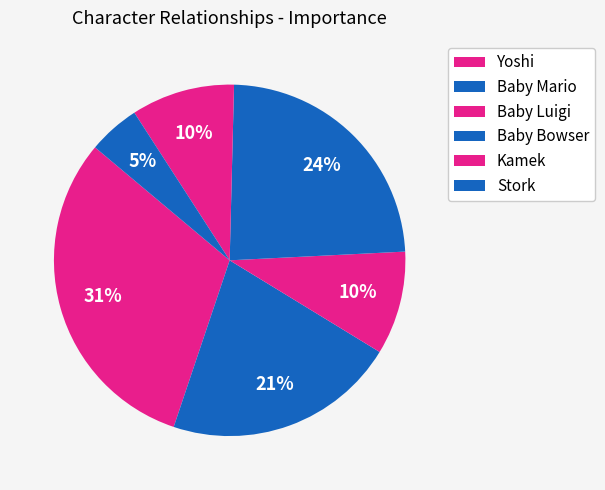

How many slices are in this pie chart?

6